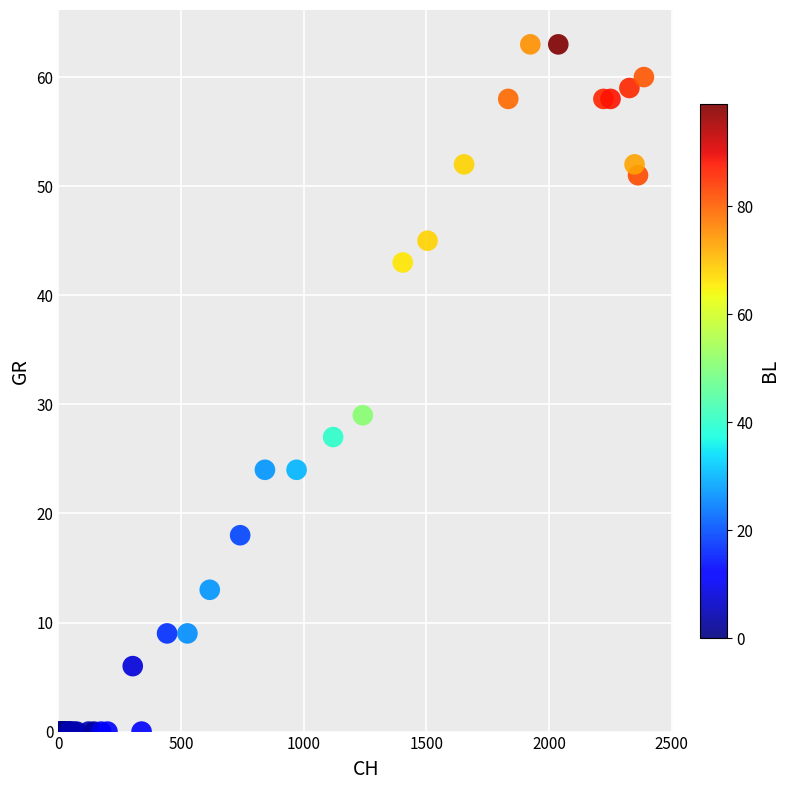

What Y value in the scatter plot is closest to 31?

29